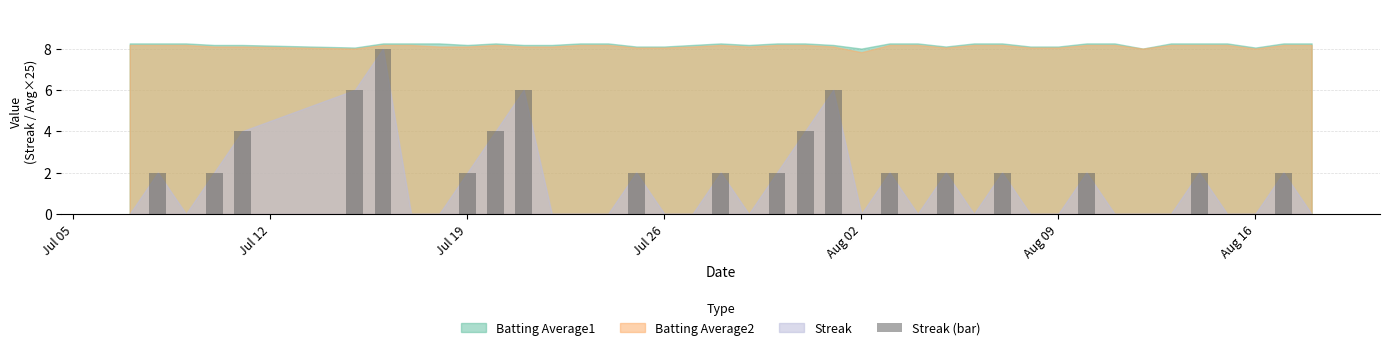

How many data points does each series have?

40